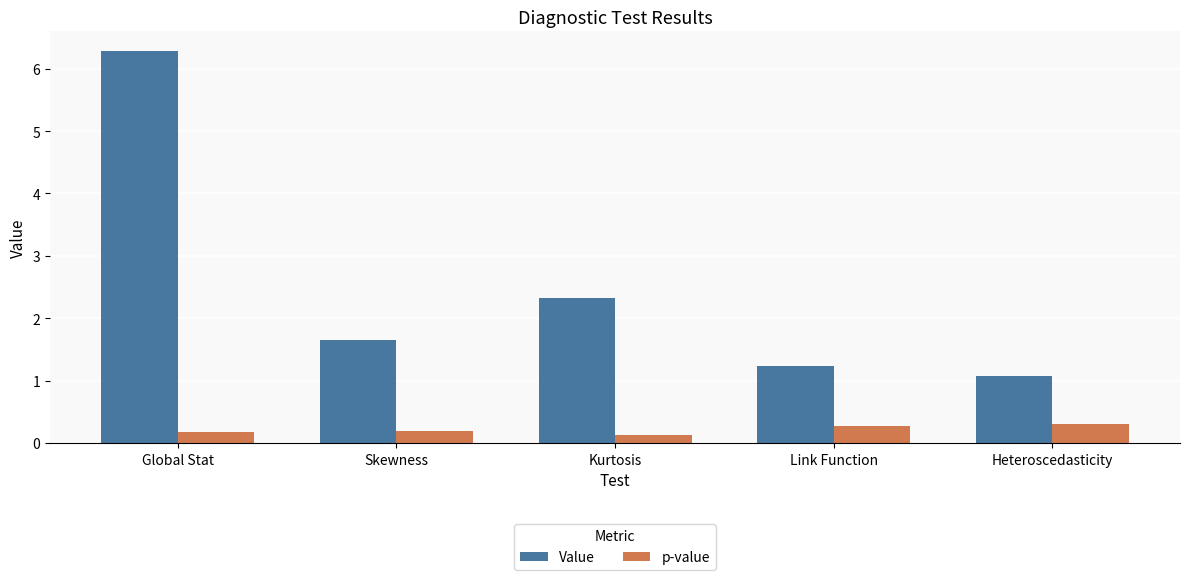

Rank the categories by Value value from highest to lowest.

Global Stat, Kurtosis, Skewness, Link Function, Heteroscedasticity